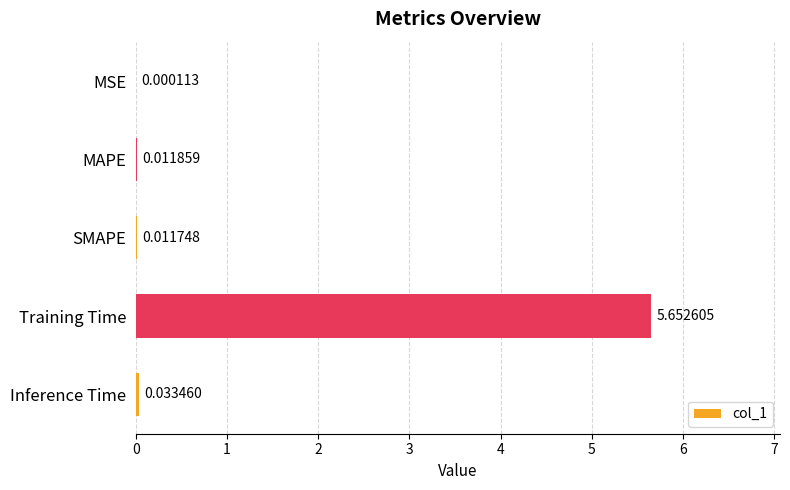

Where is the data nearest to the value 2?

Inference Time